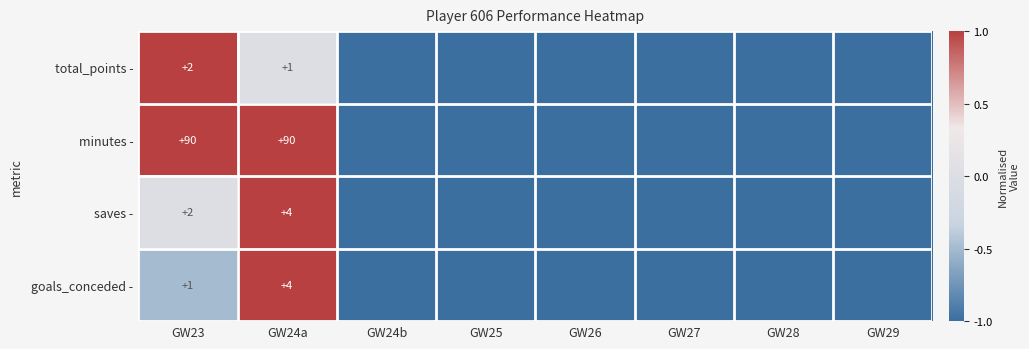

What is the spread (max minus min) of values at GW24a?

89